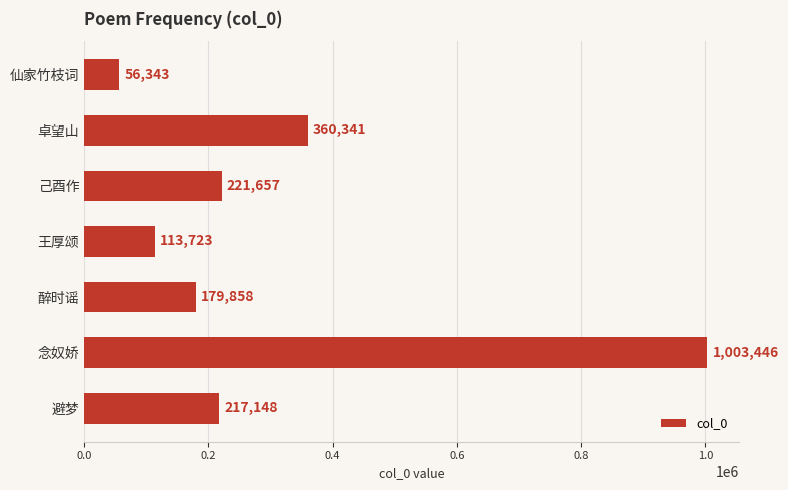

Reading top to bottom, what are all the values shown in this chart?

仙家竹枝词=56343	卓望山=360341	己酉作=221657	王厚颂=113723	醉时谣=179858	念奴娇=1003446	避梦=217148